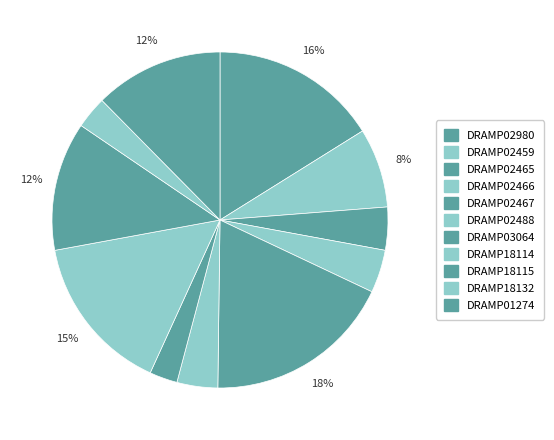

True or false: DRAMP03064 accounts for 17% of the total.

False